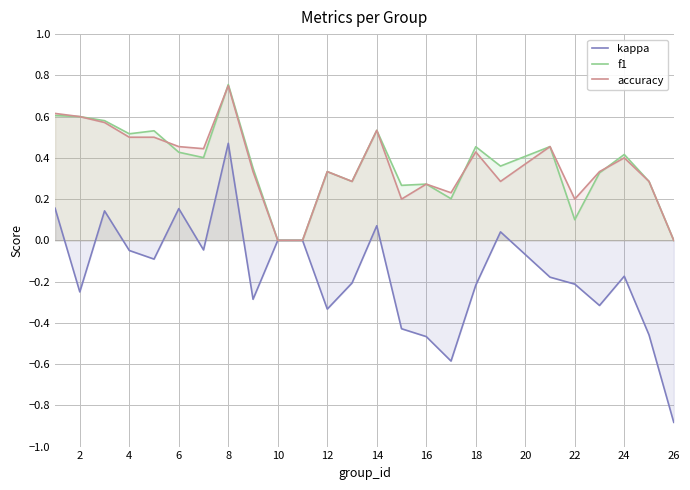

How many values in the kappa series exceed 0?

6